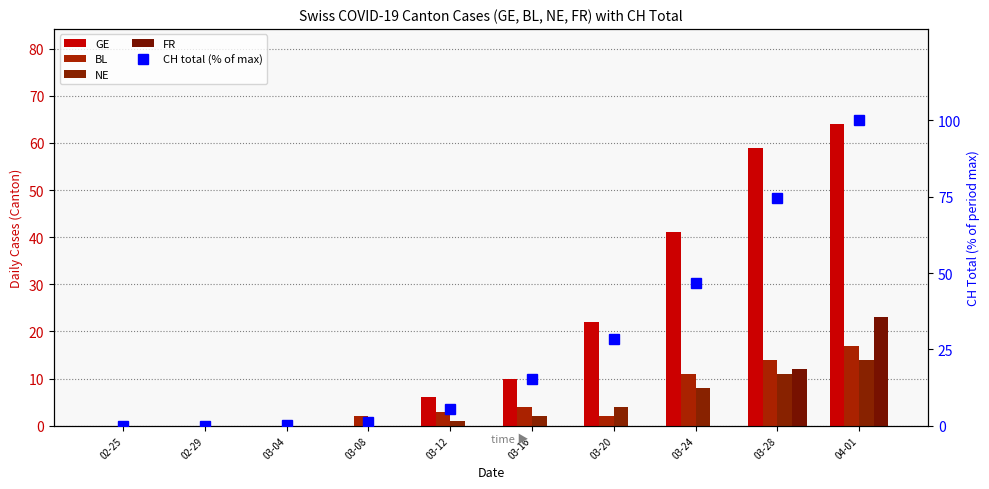

What is the greatest value displayed?

100.0